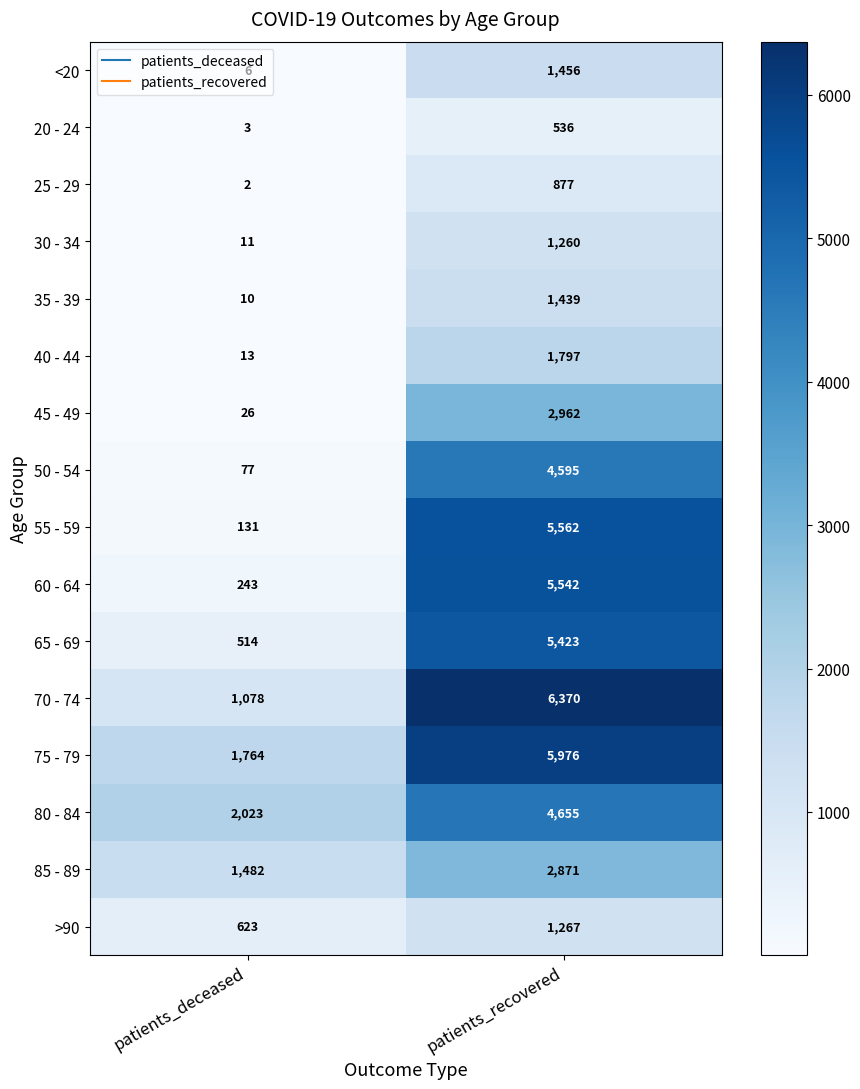

What is the maximum value shown in the chart?

6370